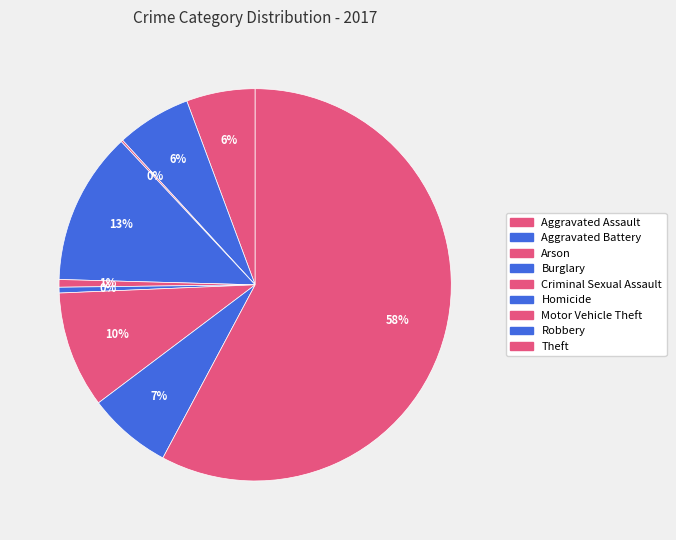

Is it true that Criminal Sexual Assault is 11% of the pie?

False